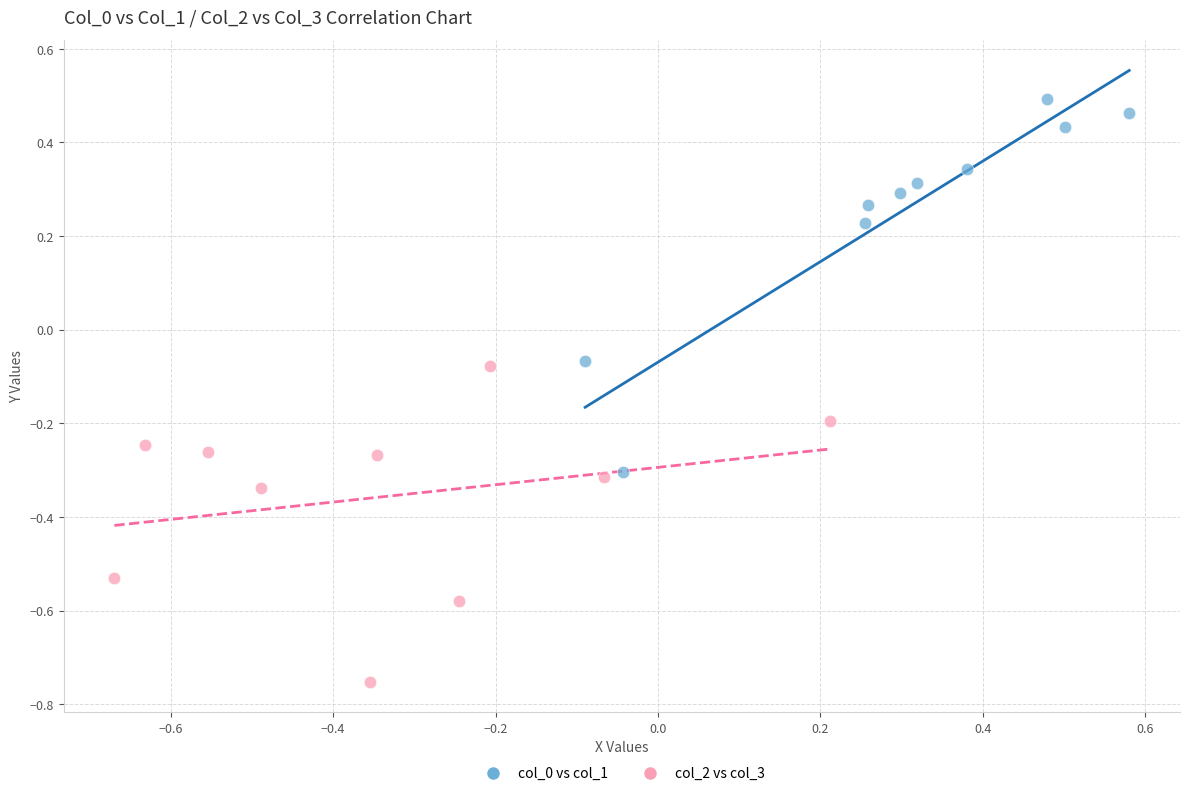

Which series contains the lowest Y value?

col_2 vs col_3